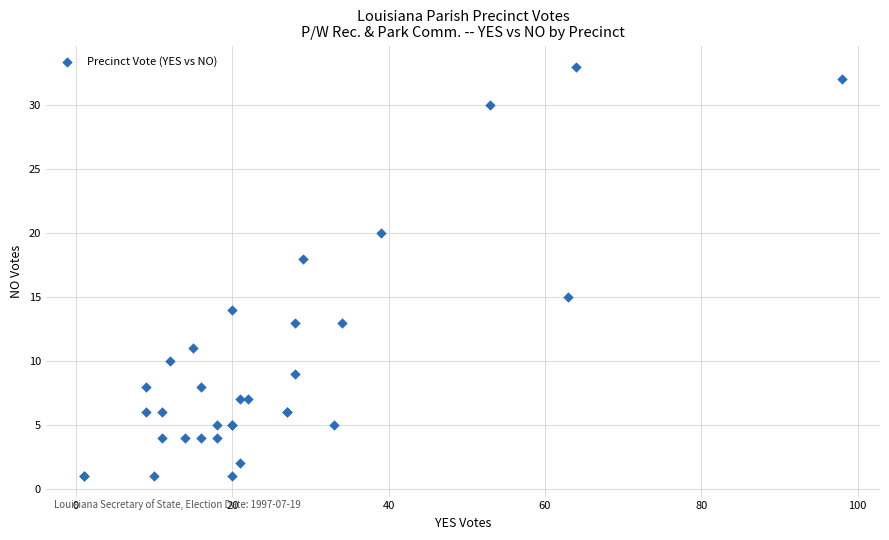

What Y value in the scatter plot is closest to 17?

18